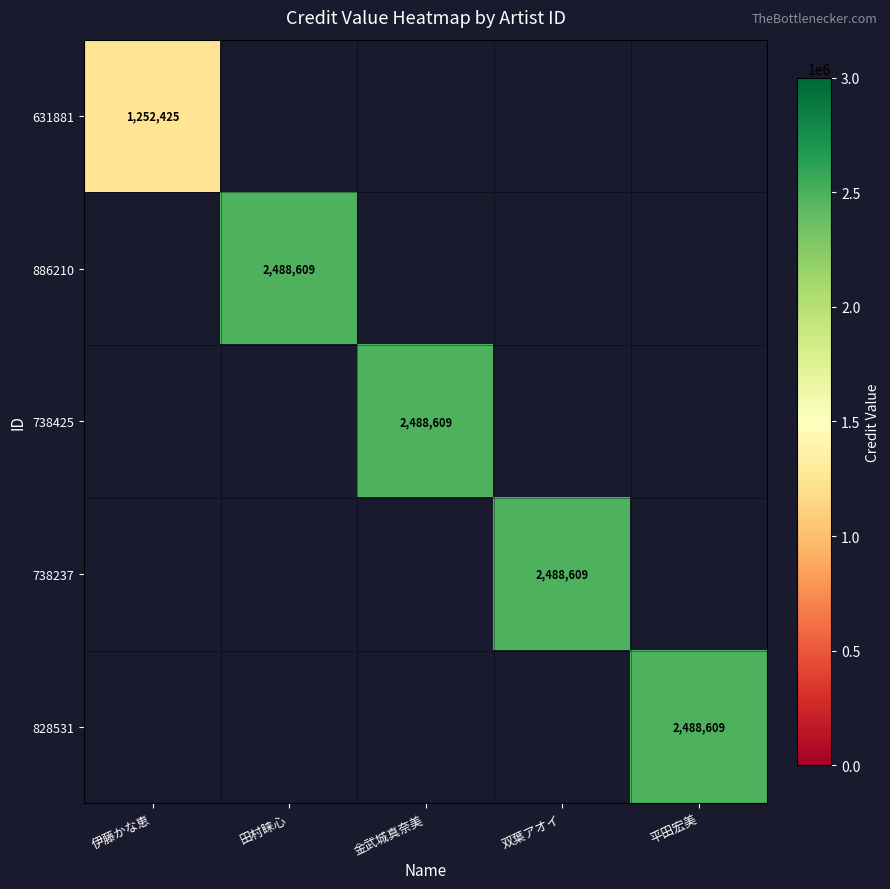

How many series are shown in this chart?

5